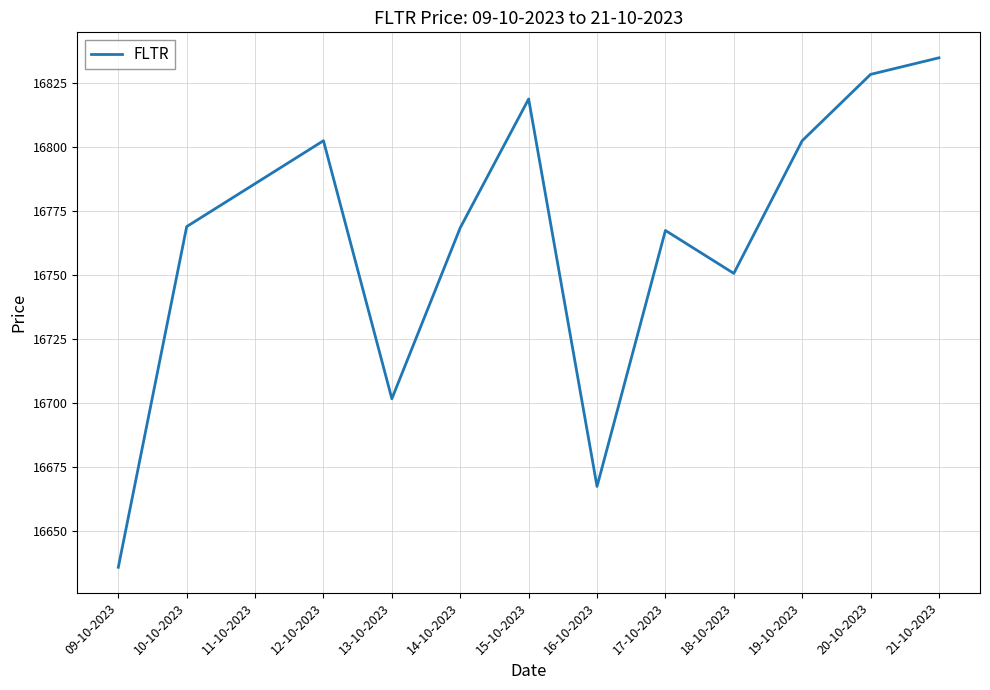

True or false: the data shows 23057.3 at 12-10-2023.

False